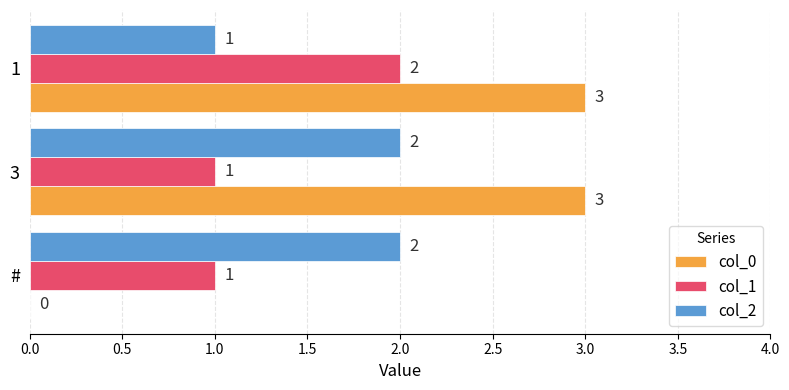

Between # and 3, which series saw the biggest shift?

col_0